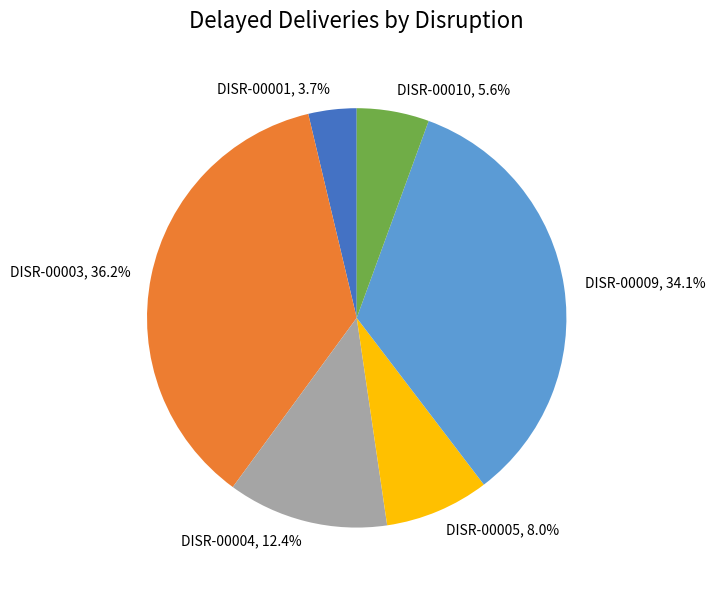

Combined, do DISR-00001 and DISR-00009 account for over 50%?

No